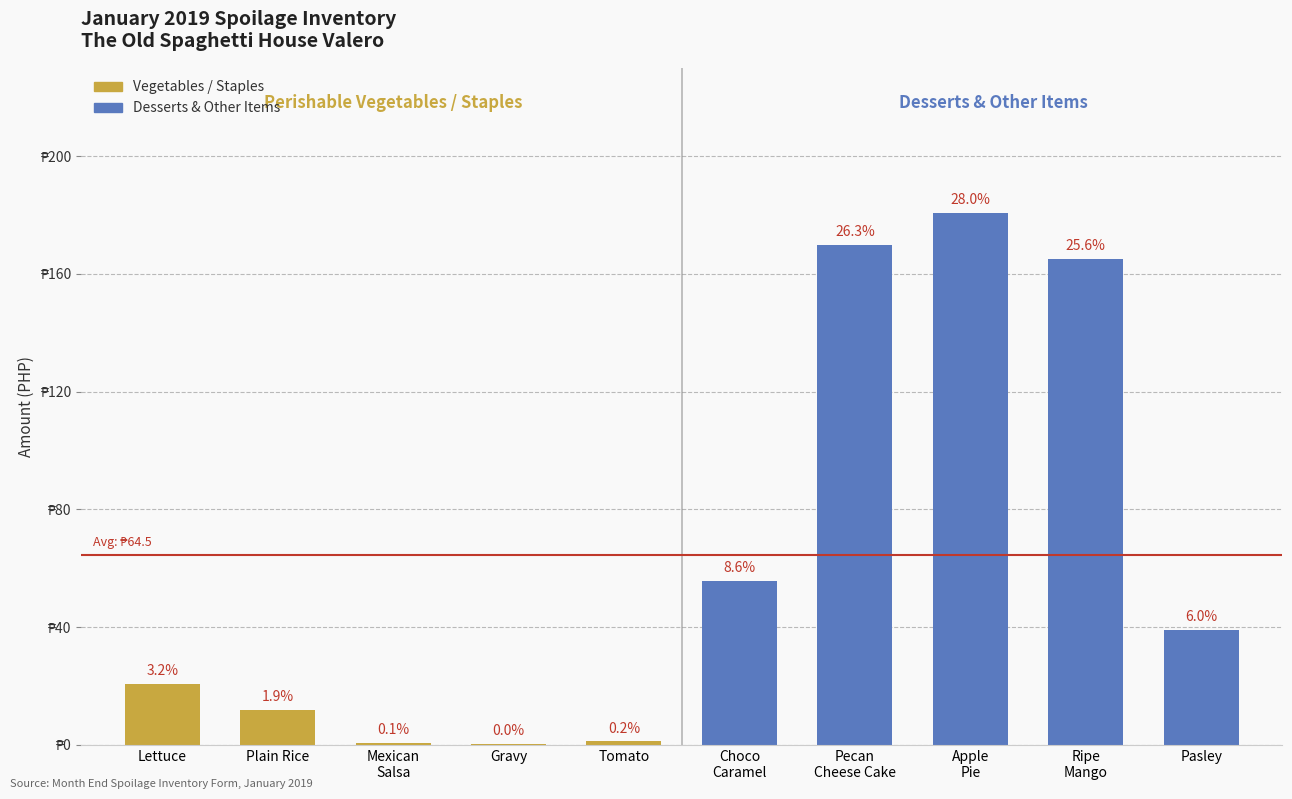

At which category does the chart reach its peak across all series?

Apple
Pie